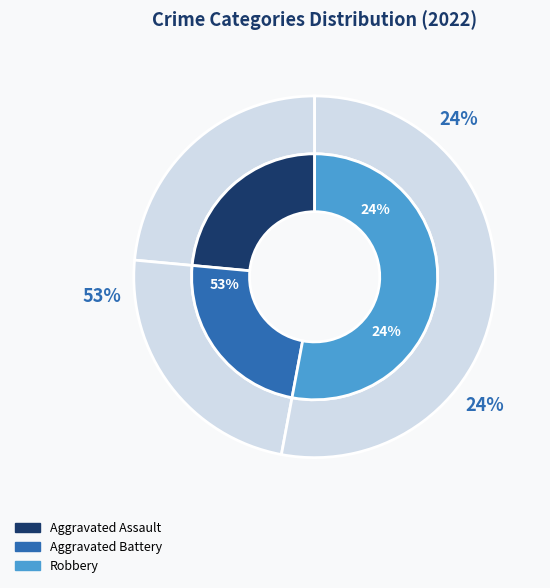

How much of the chart is everything except Robbery?

47.1%